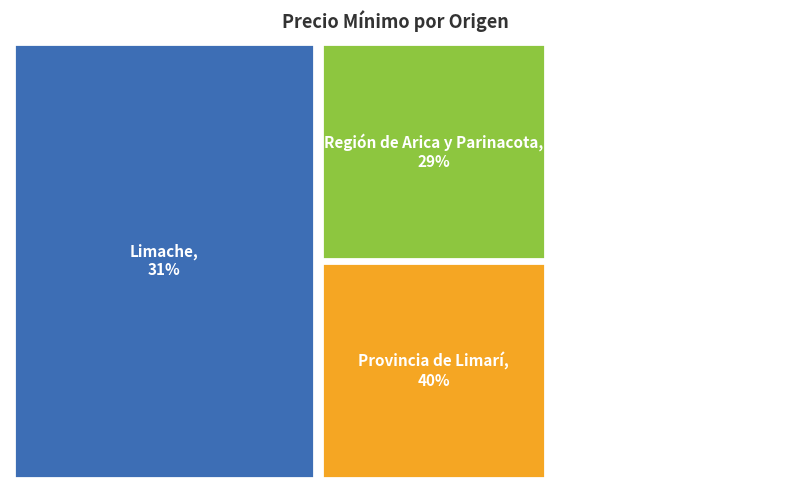

Is it true that Región de Arica y Parinacota is 40% of the pie?

False